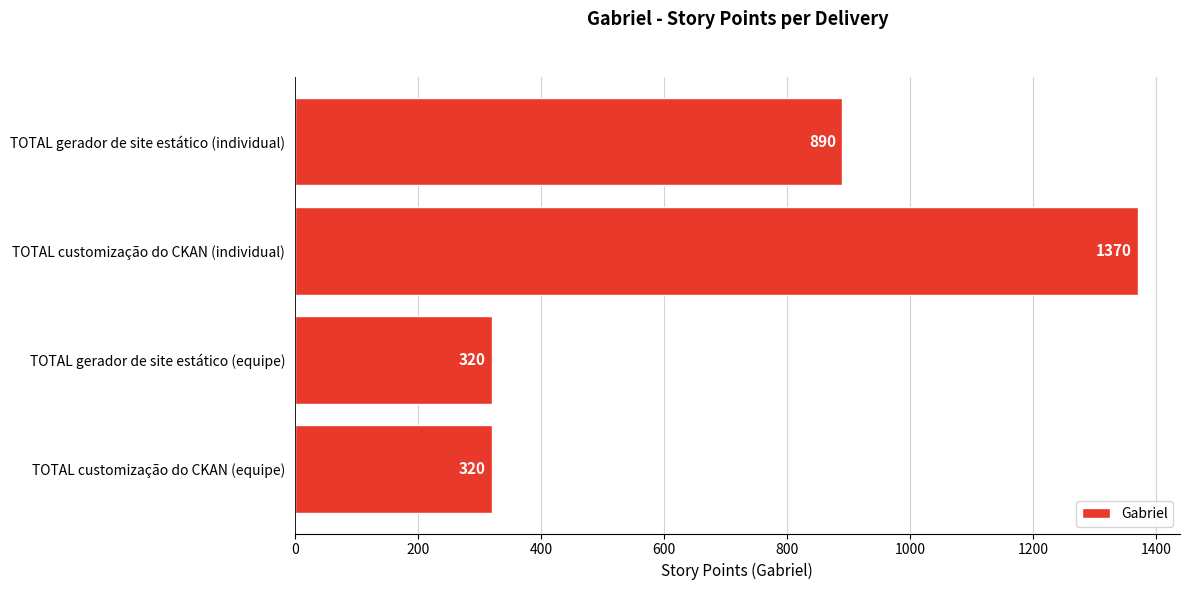

The value at TOTAL gerador de site estático (individual) is 510. True or false?

False